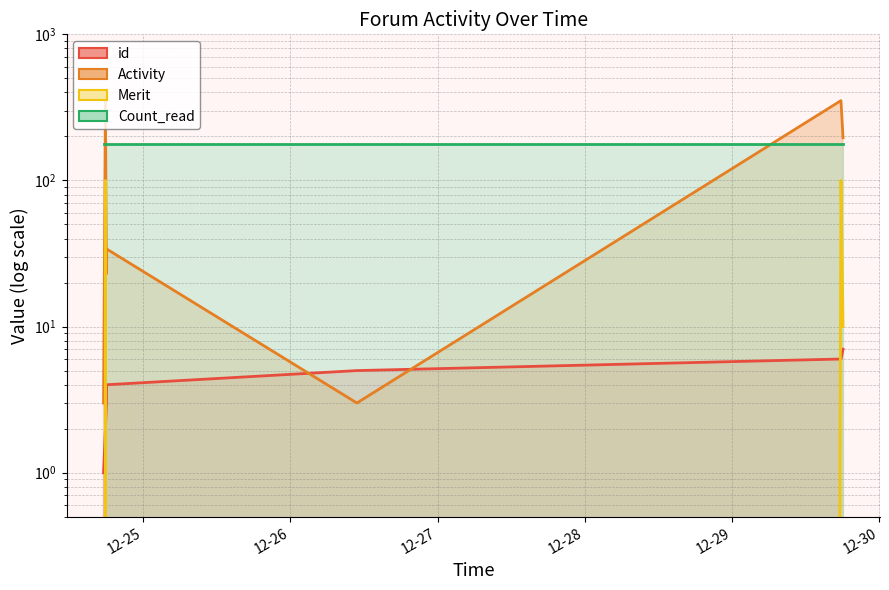

What is the difference between the maximum and minimum values in the Merit series?

100